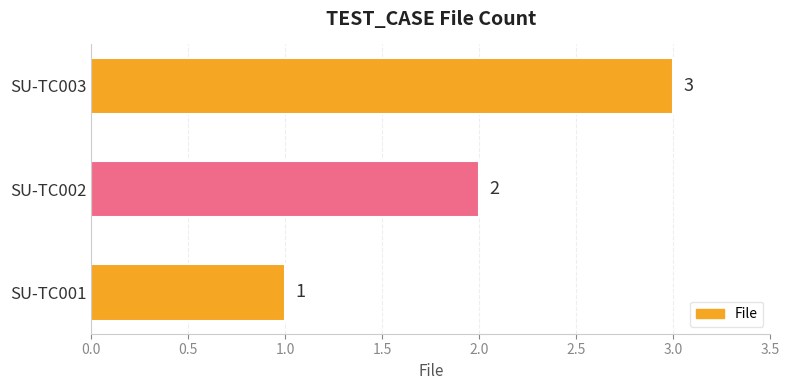

Between SU-TC001 and SU-TC003, which is larger?

SU-TC003